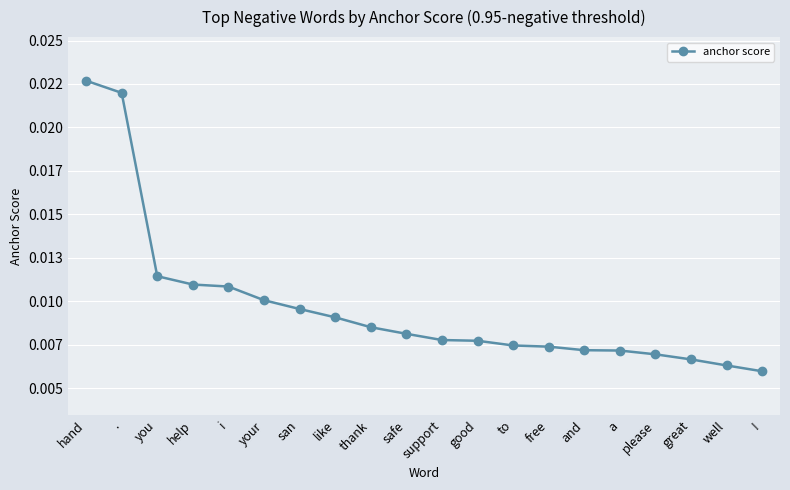

At which category does the chart reach its minimum across all series?

!